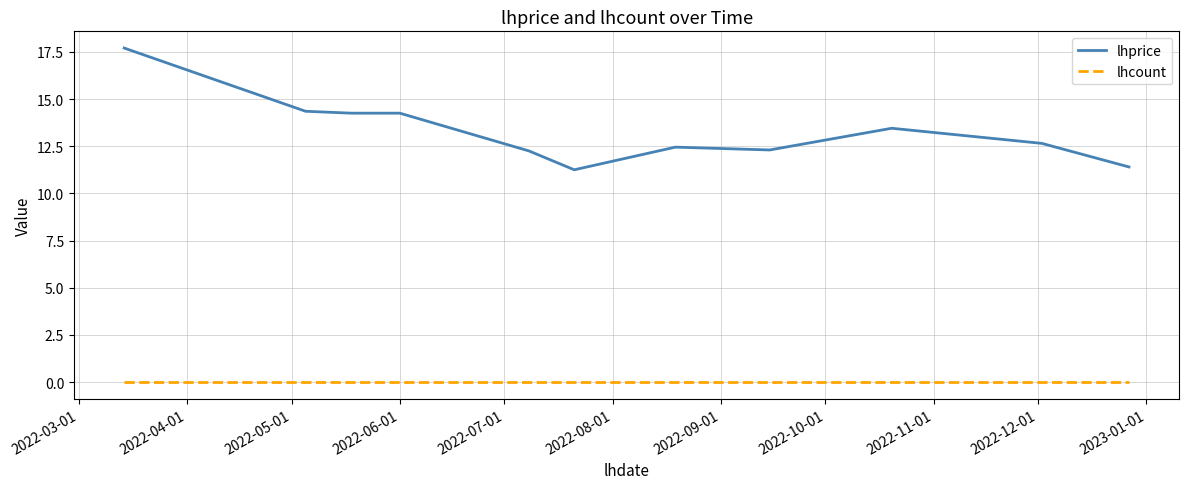

Which series has the widest spread of values?

lhprice